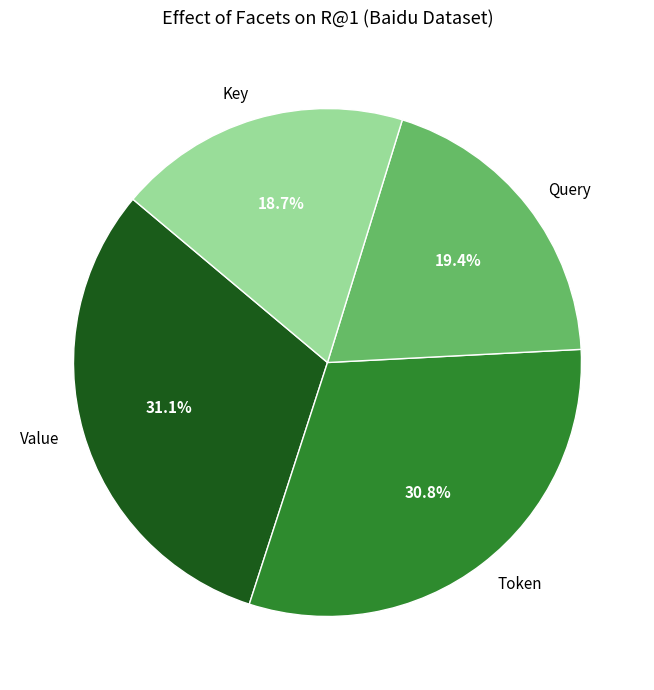

To the nearest percent, what is the difference between the largest and smallest slice percentages?

12%